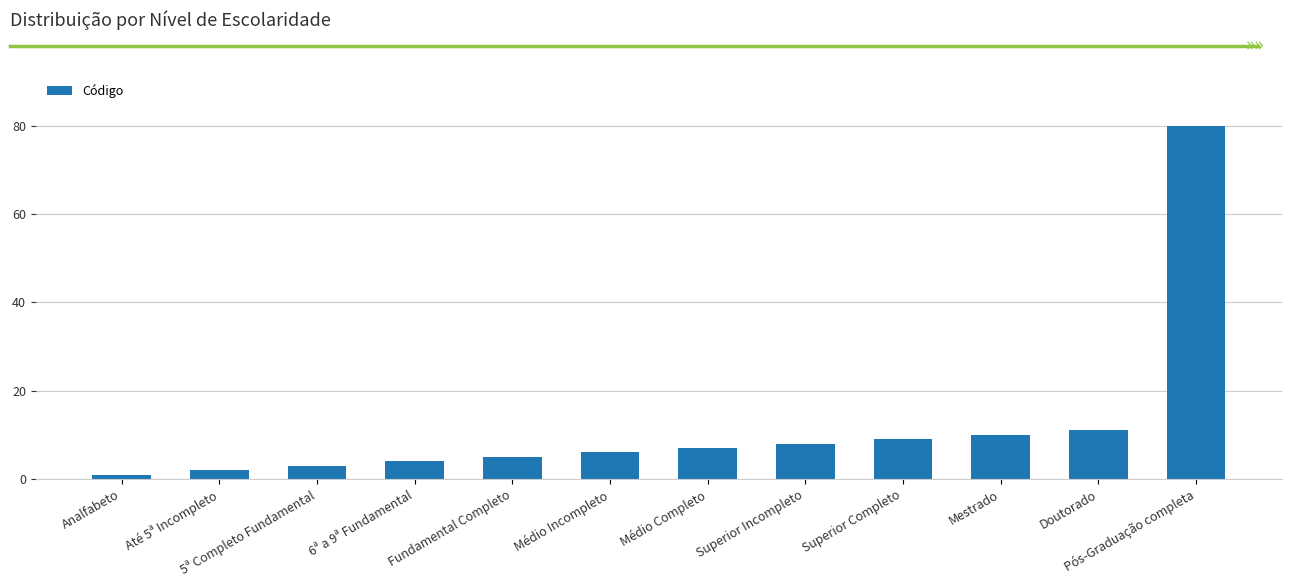

What is the ratio of the value at Fundamental Completo to the value at Analfabeto?

5.0